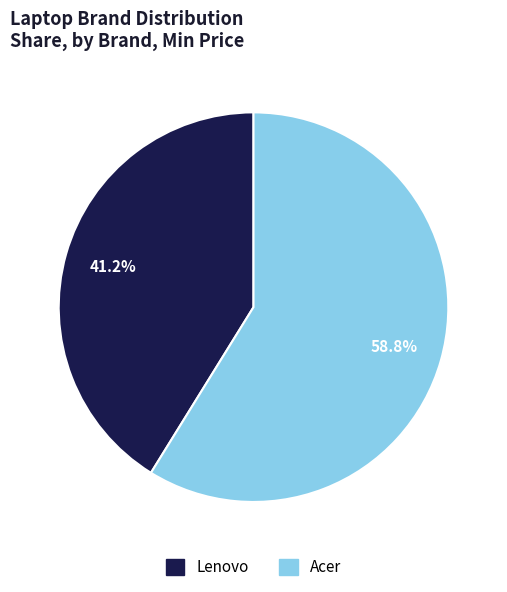

Combined, do Acer and Lenovo account for over 50%?

Yes